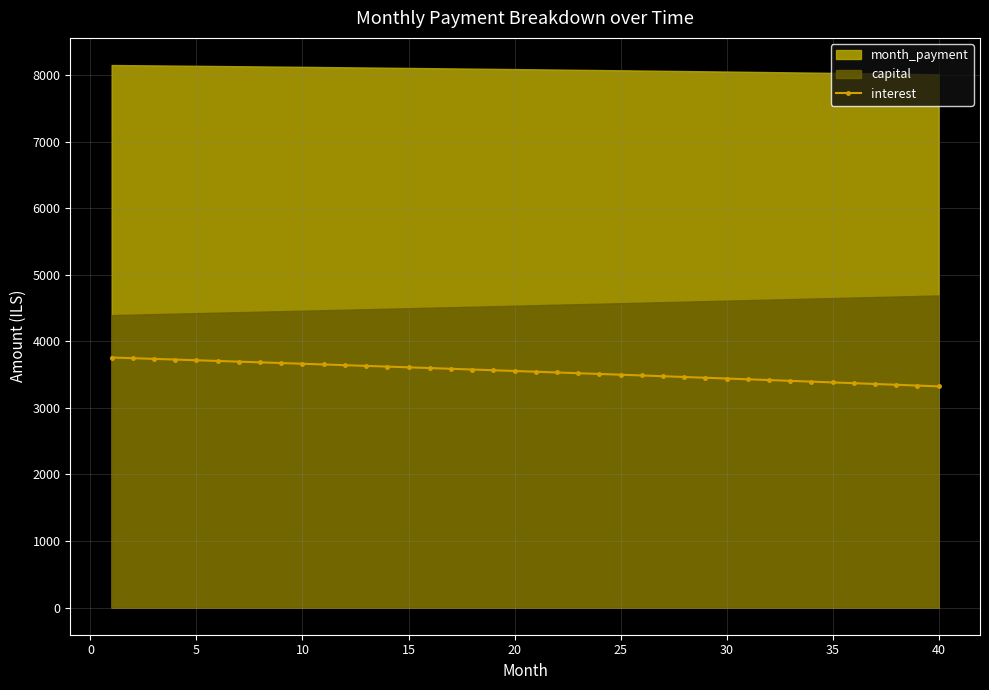

What is the difference between the values at 16 and 36?

228.4